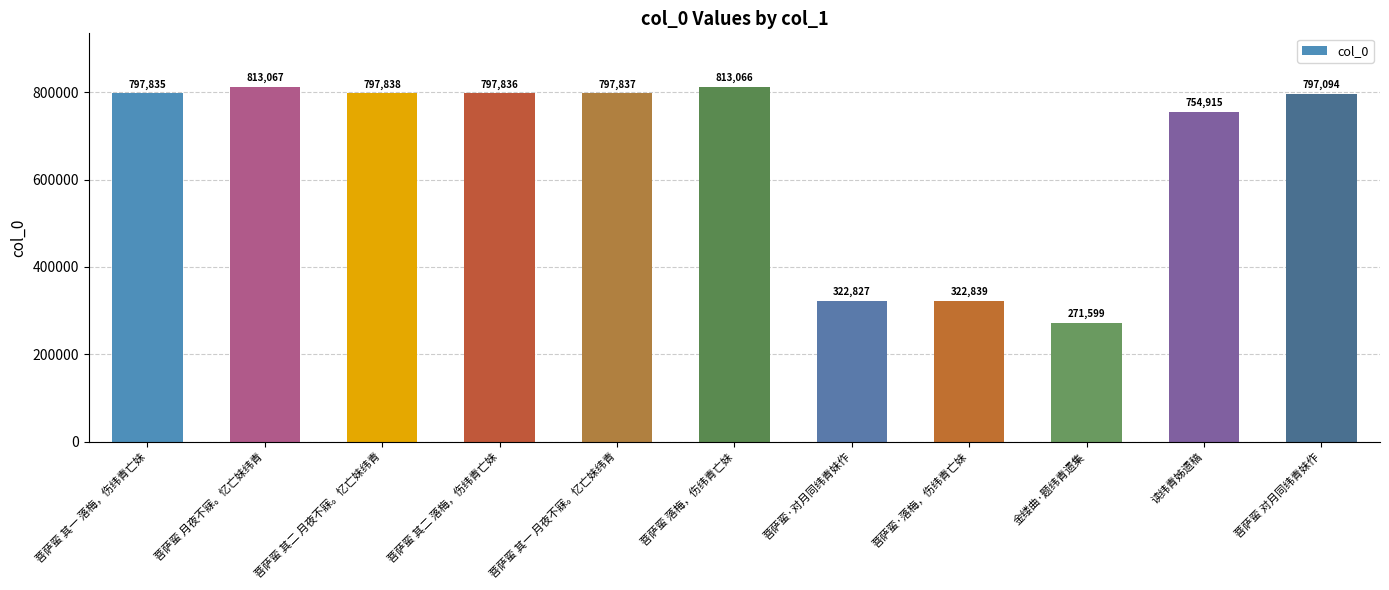

At which category does the chart reach its minimum across all series?

金缕曲·题纬青遗集